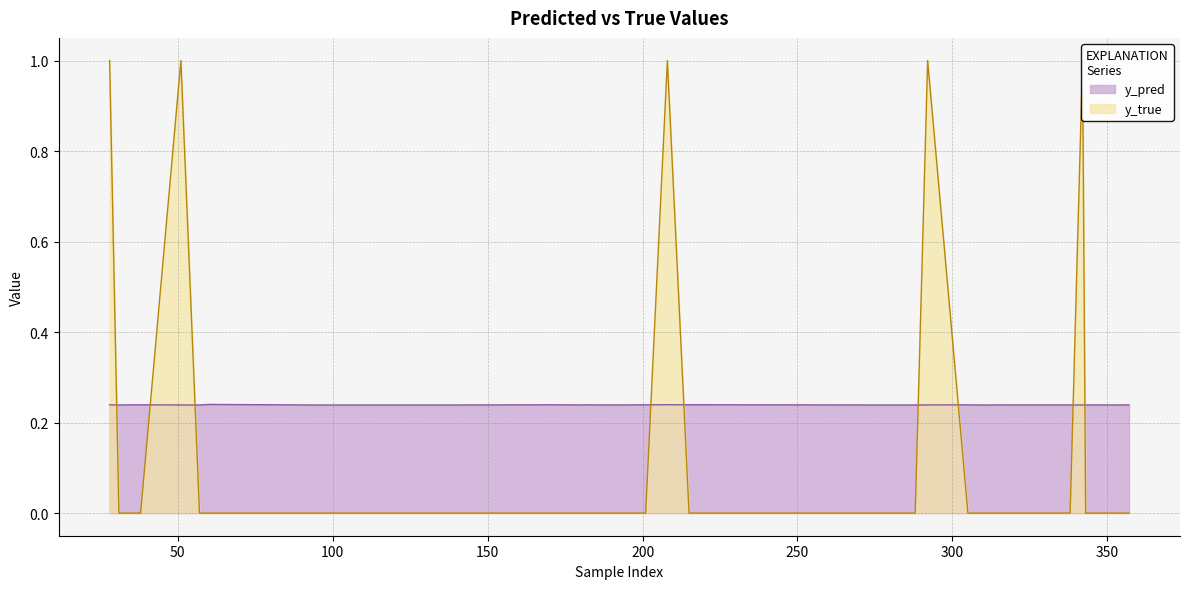

After their last crossing, which series has the higher values: y_pred or y_true?

y_pred